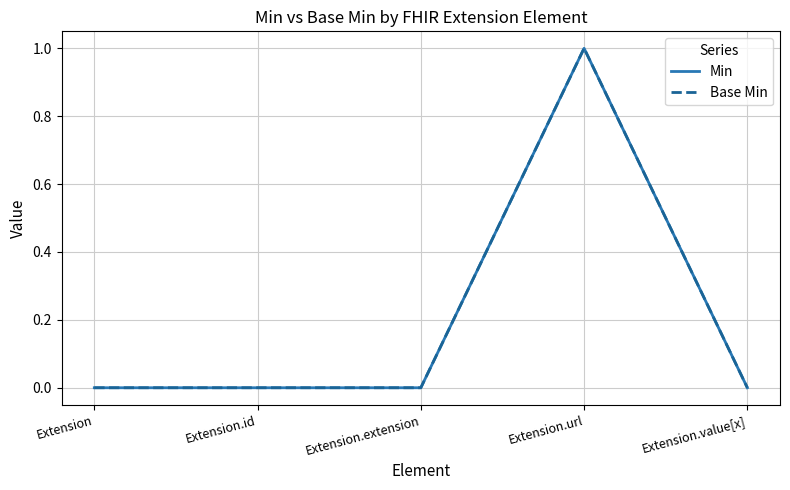

The Base Min series shows -1 at Extension.value[x]. True or false?

False